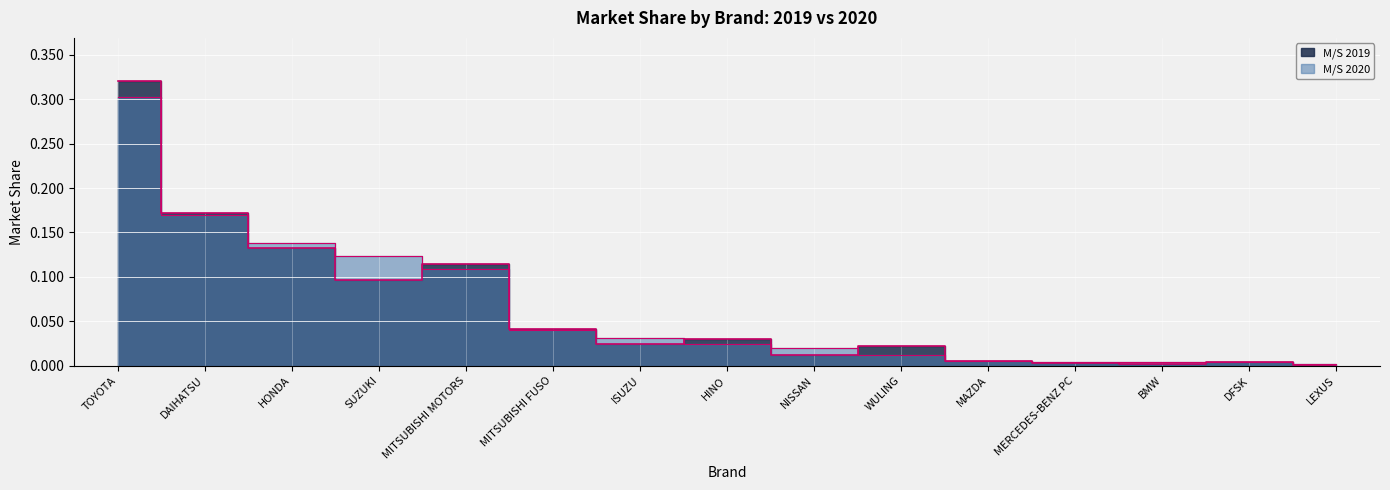

Which category has the lowest value in the M/S 2020 series?

LEXUS